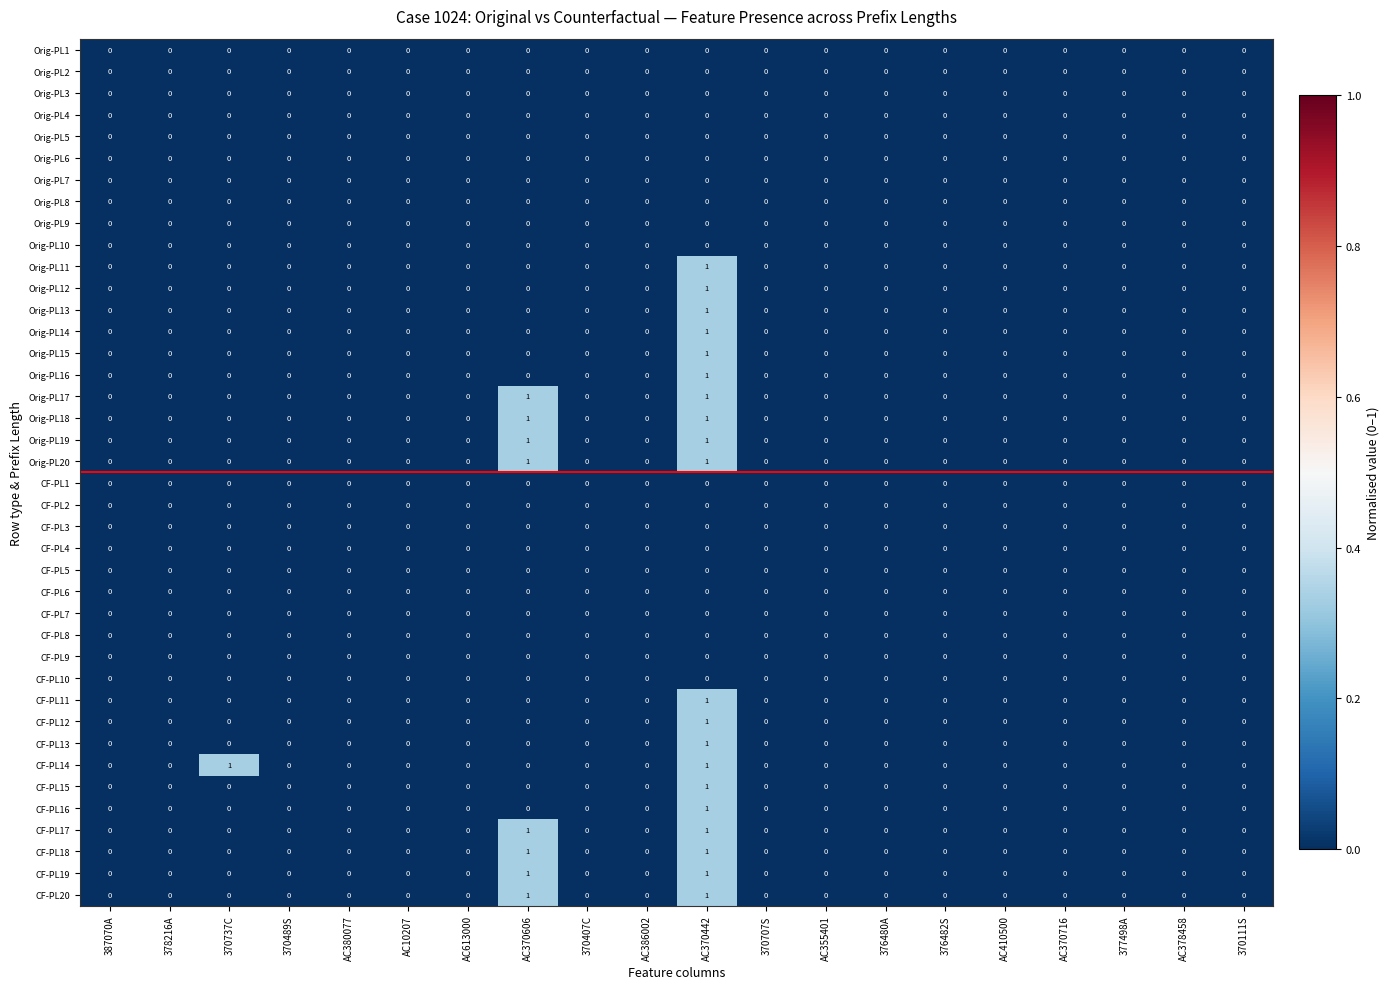

At which category is the sum across all series the highest?

AC370442